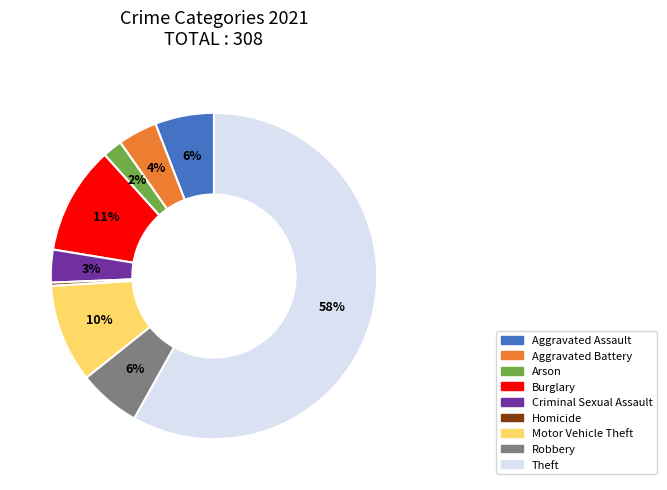

To the nearest percent, what portion does Aggravated Battery represent?

4%